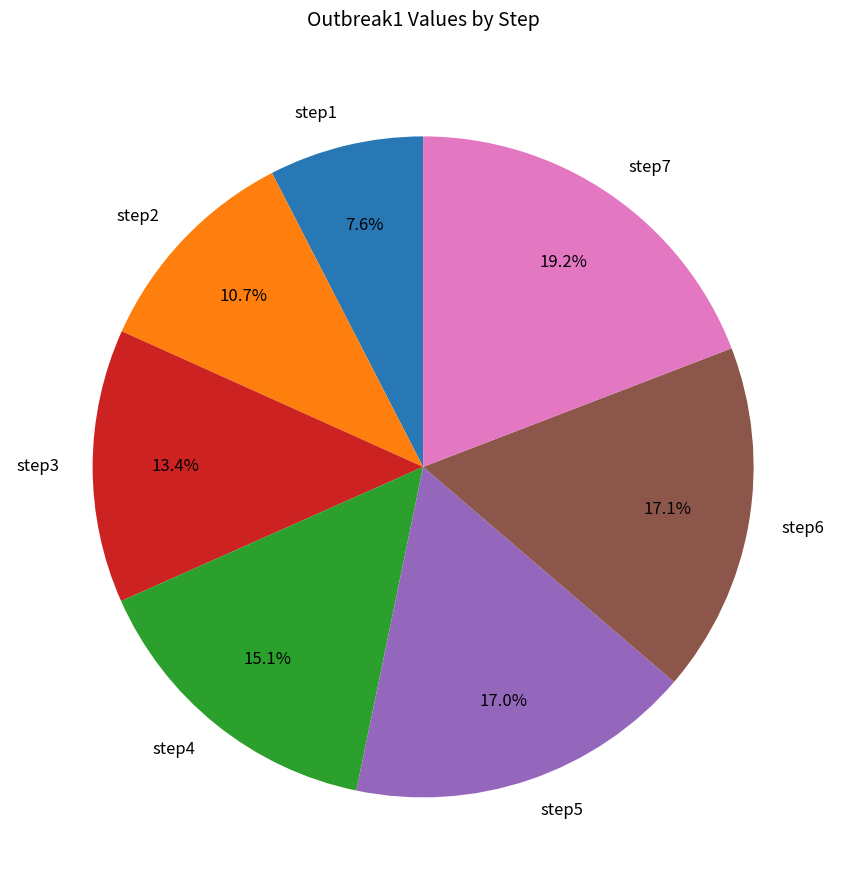

The step5 slice represents 6% of the pie. True or false?

False